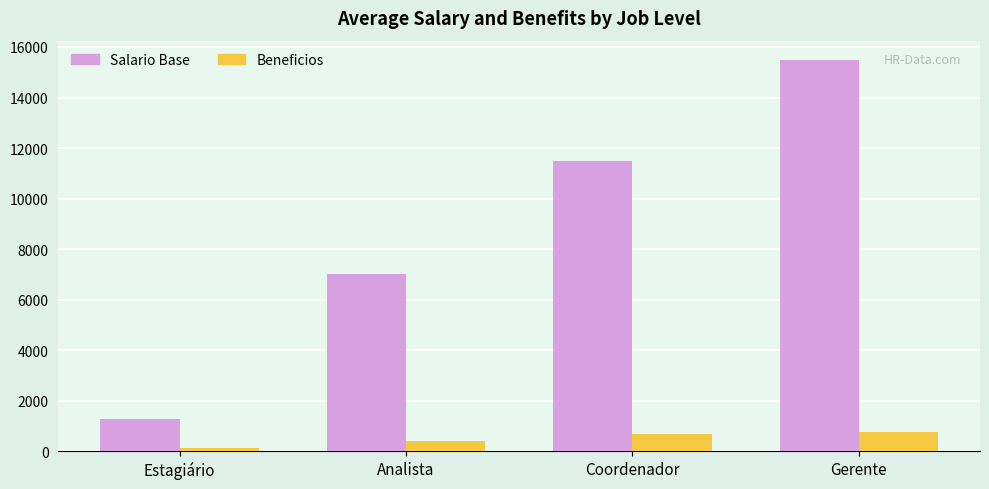

At how many categories does at least one series exceed 7610?

2